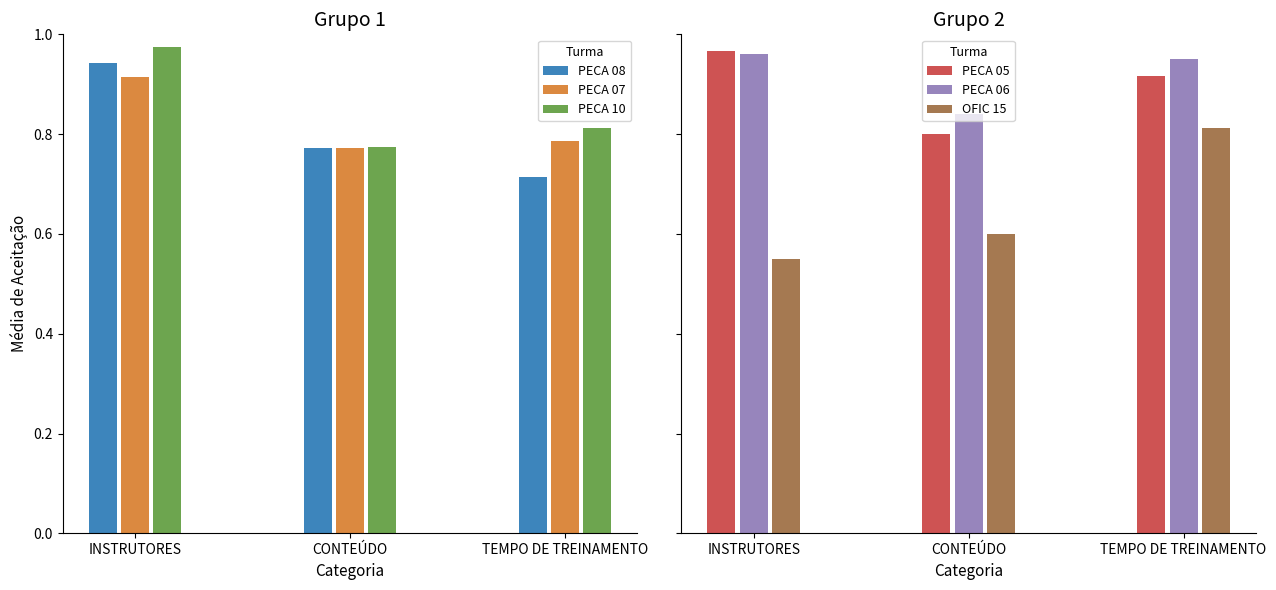

What position from the left is CONTEÚDO?

2